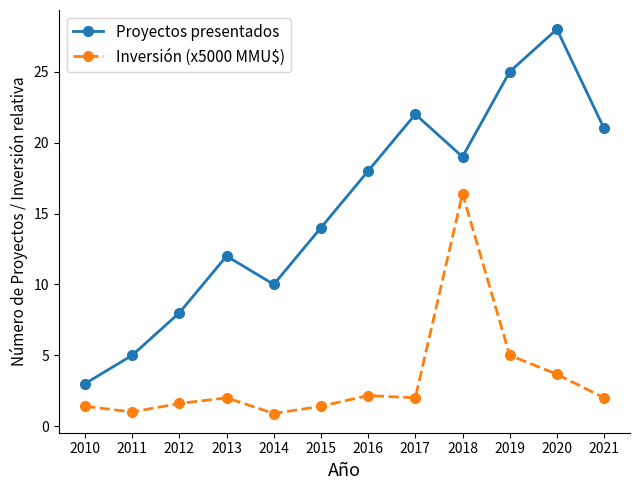

True or false: Proyectos presentados has a value of 14.0 at 2015.

True